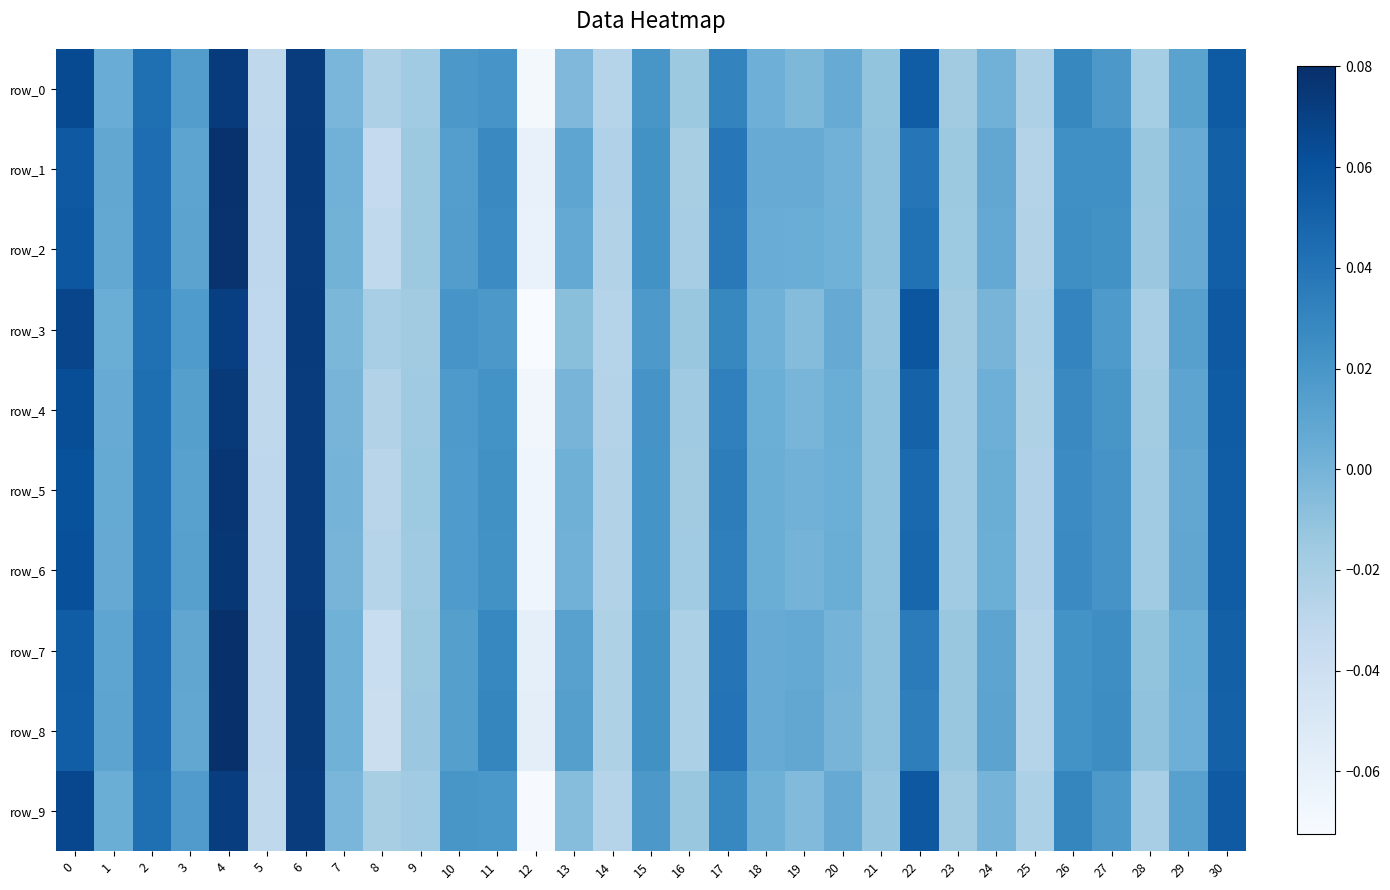

Count the number of data series in this chart.

10